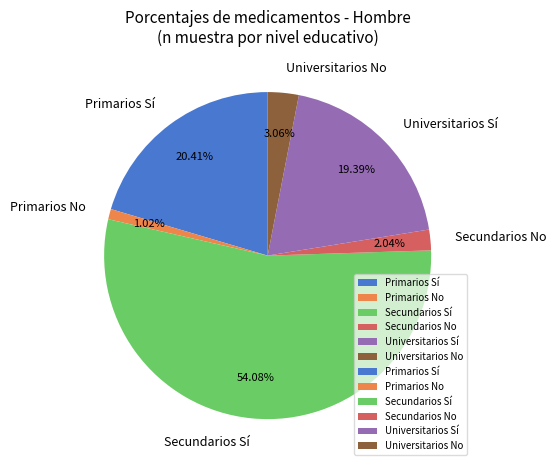

What is the largest slice in the pie chart?

Secundarios Sí